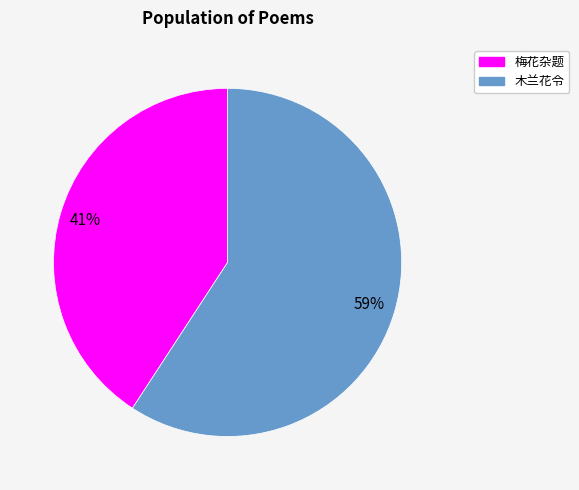

Is there a majority slice in this chart?

Yes